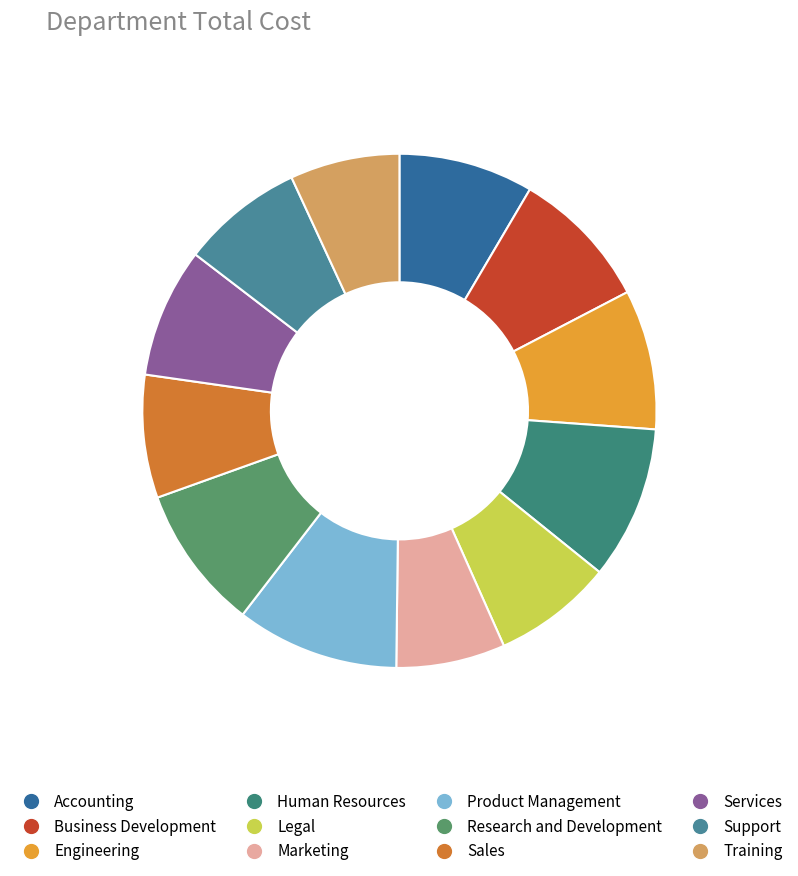

To the nearest percent, what percentage of the pie is Research and Development?

9%